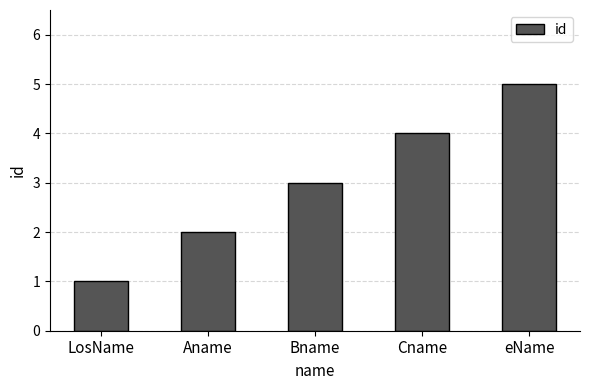

Between Cname and LosName, which is larger?

Cname